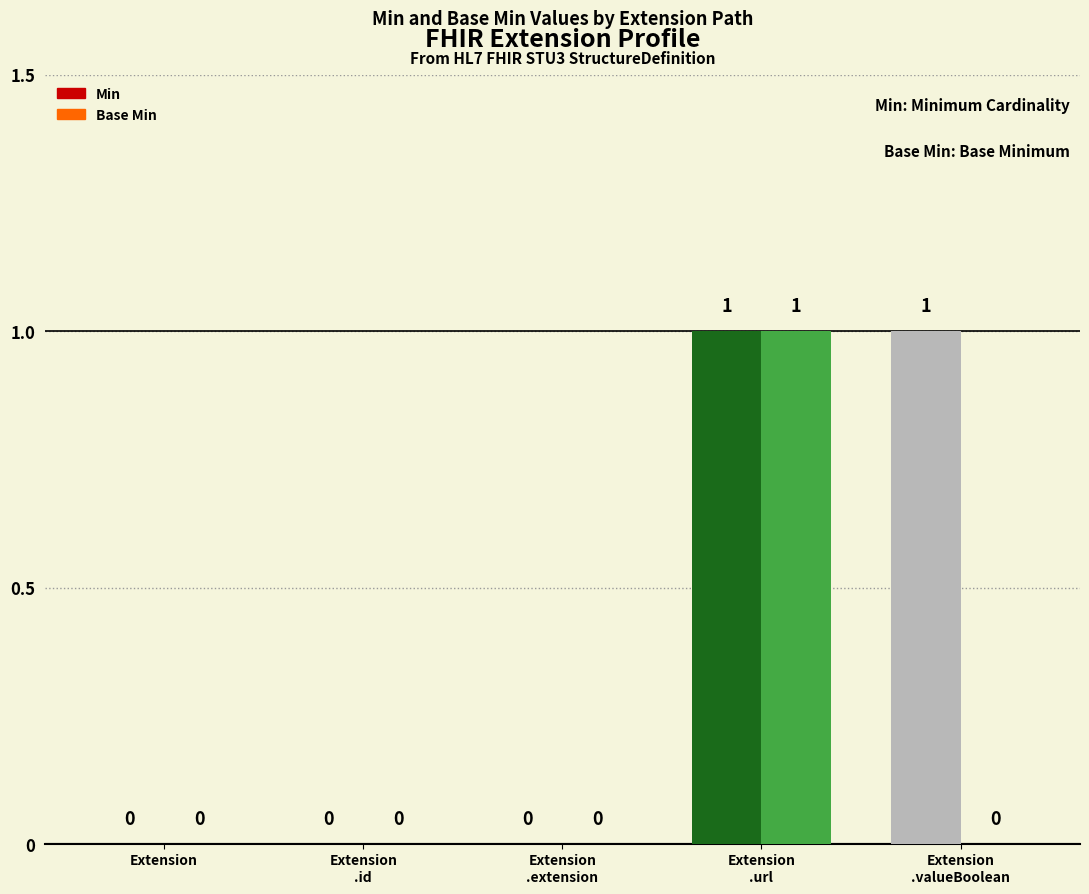

Is it true that Base Min equals 0 at Extension?

True